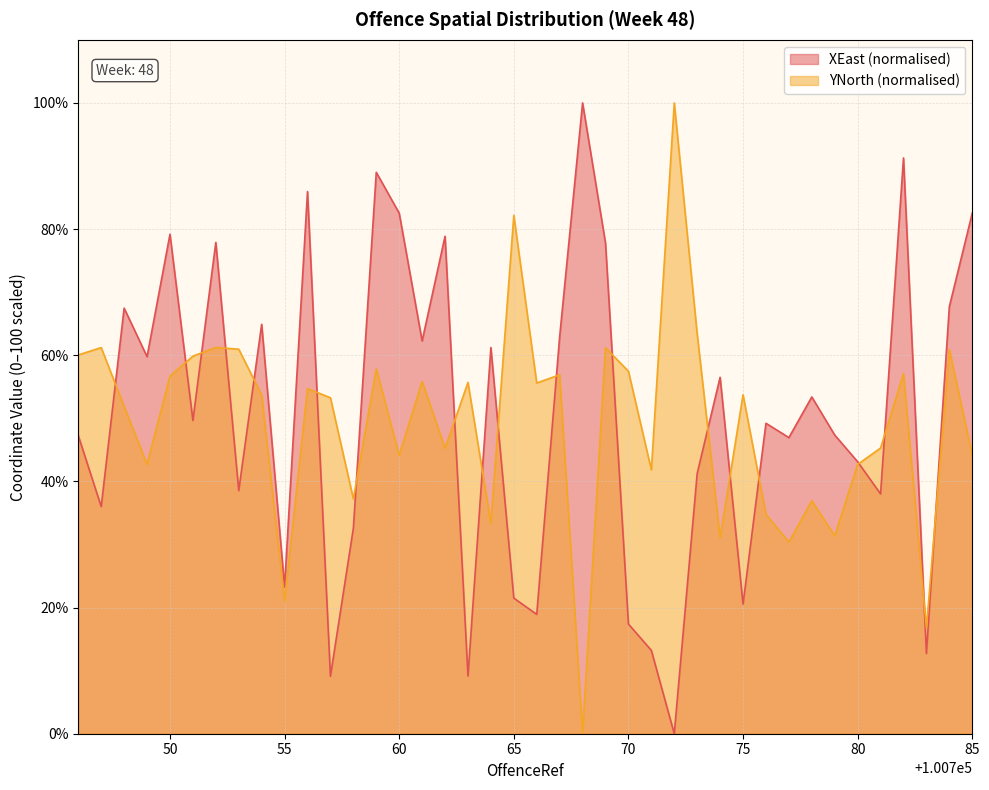

What is the maximum value for YNorth (normalised)?

100.0